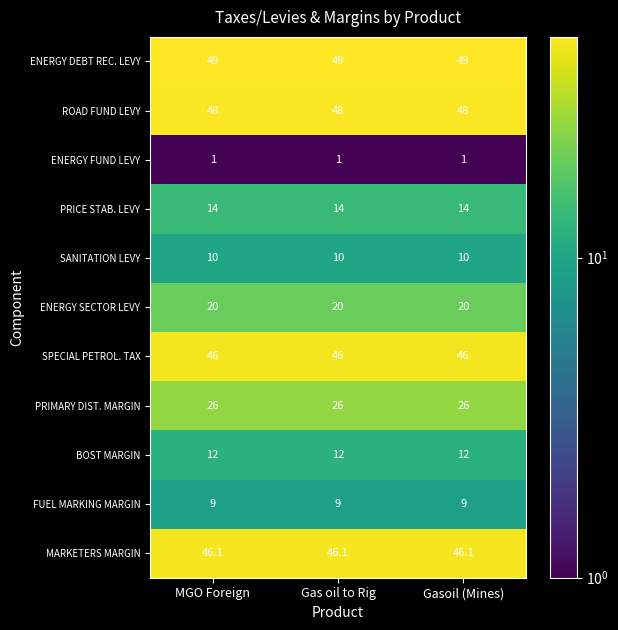

The value of ENERGY DEBT REC. LEVY at Gas oil to Rig is 86.0. True or false?

False